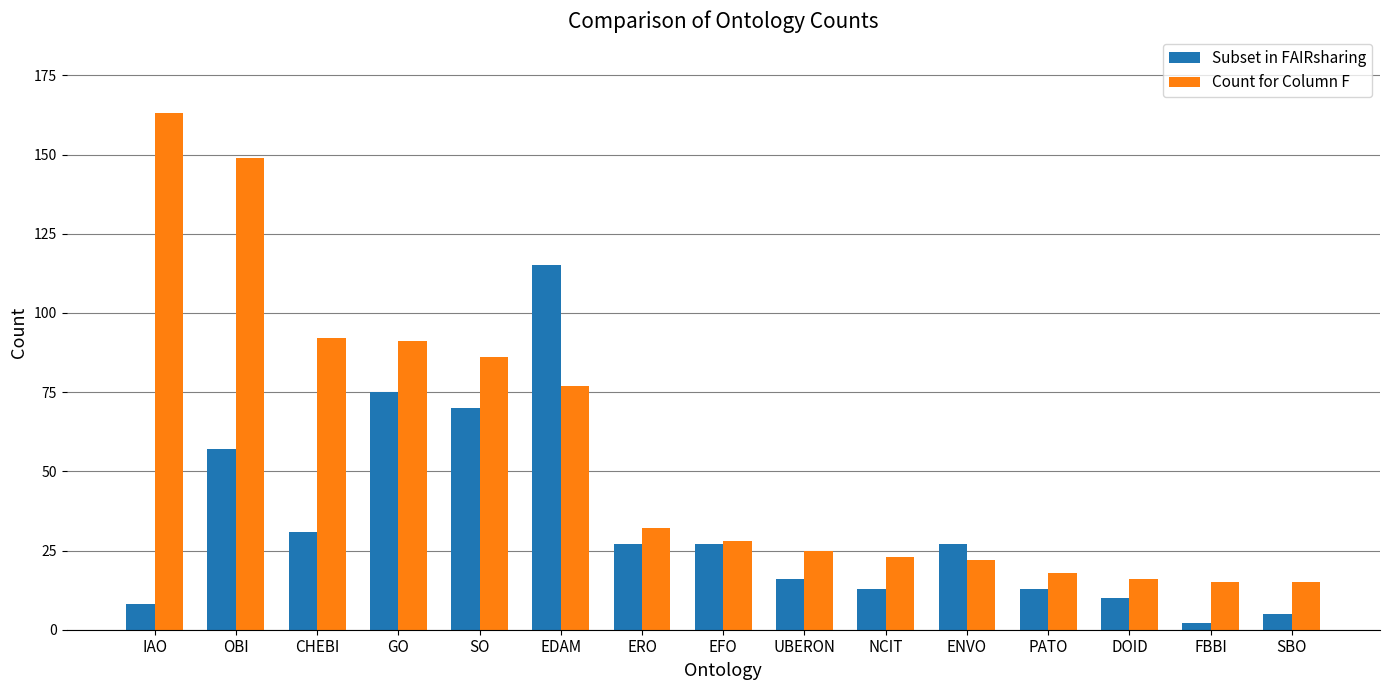

What is the spread (max minus min) of values at EFO?

1